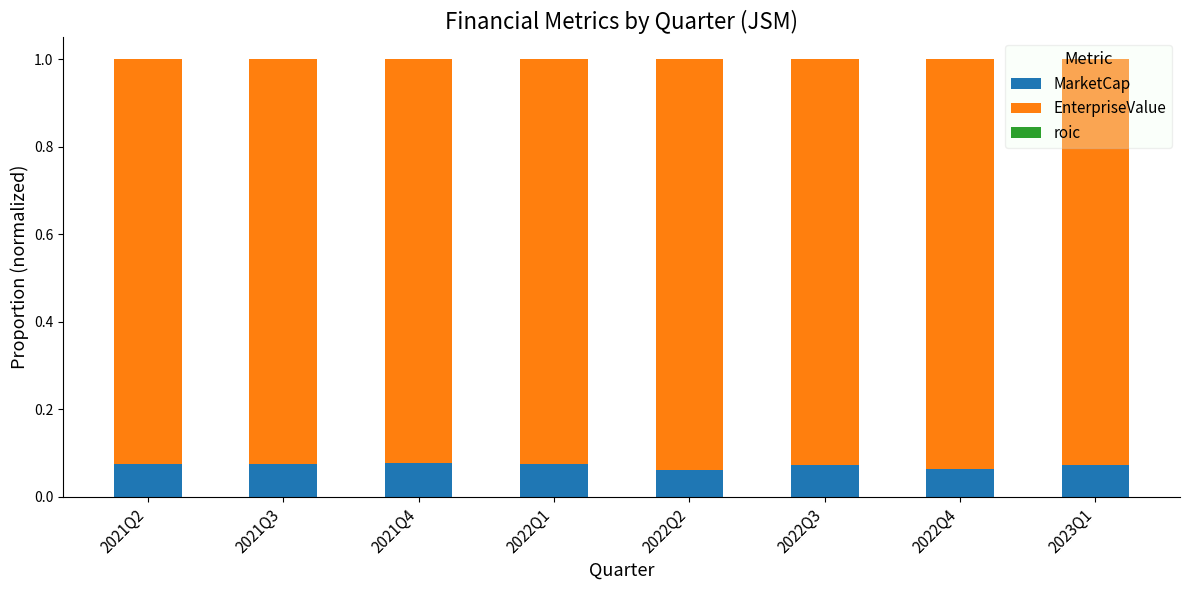

True or false: MarketCap has a value of 0.0 at 2022Q1.

False